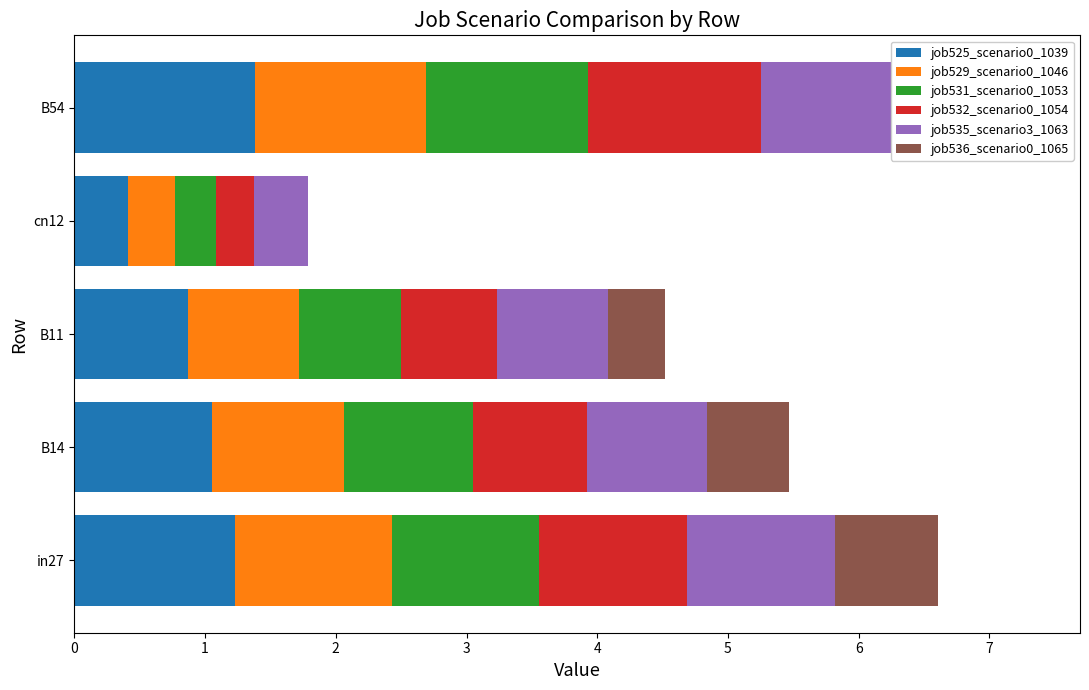

The value of job532_scenario0_1054 at B14 is 0.9. True or false?

True